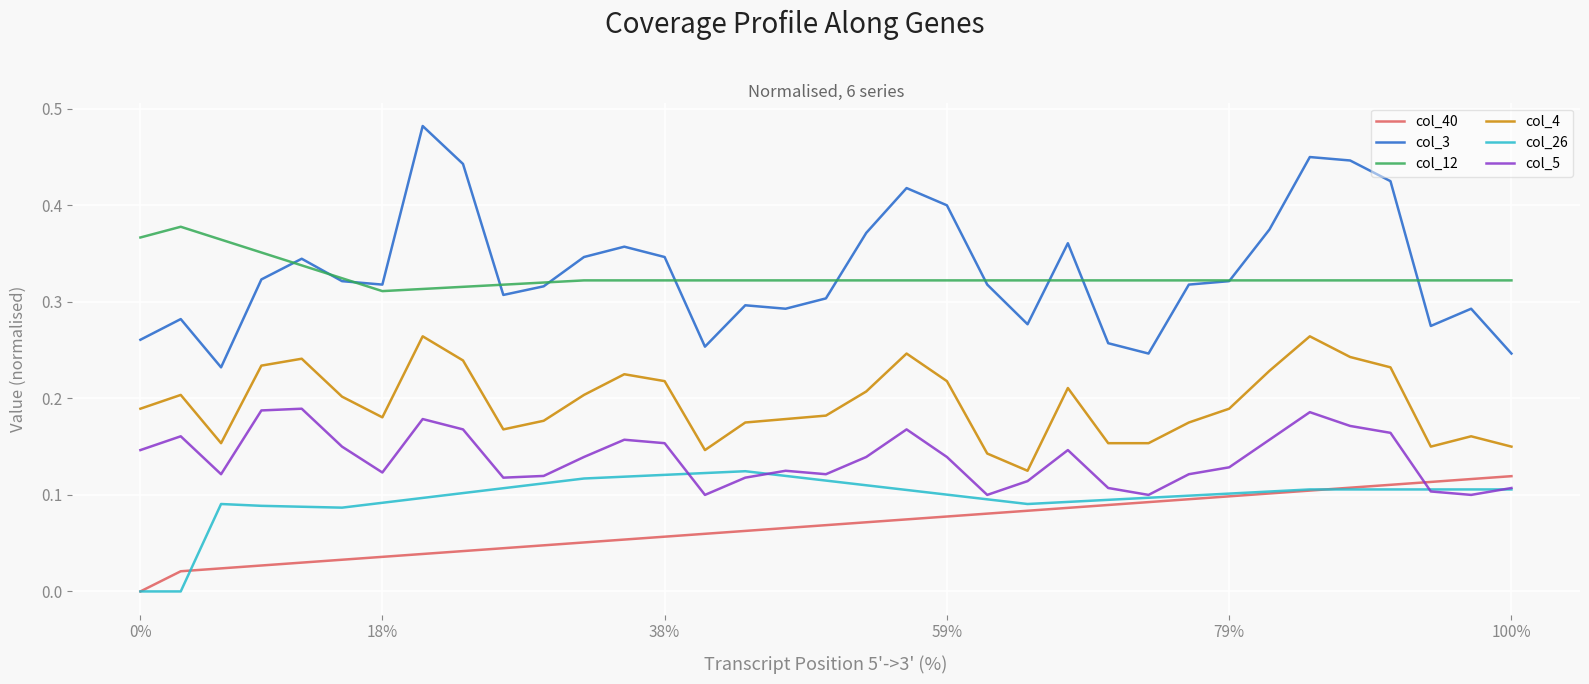

True or false: col_4 and col_12 intersect in this chart.

False